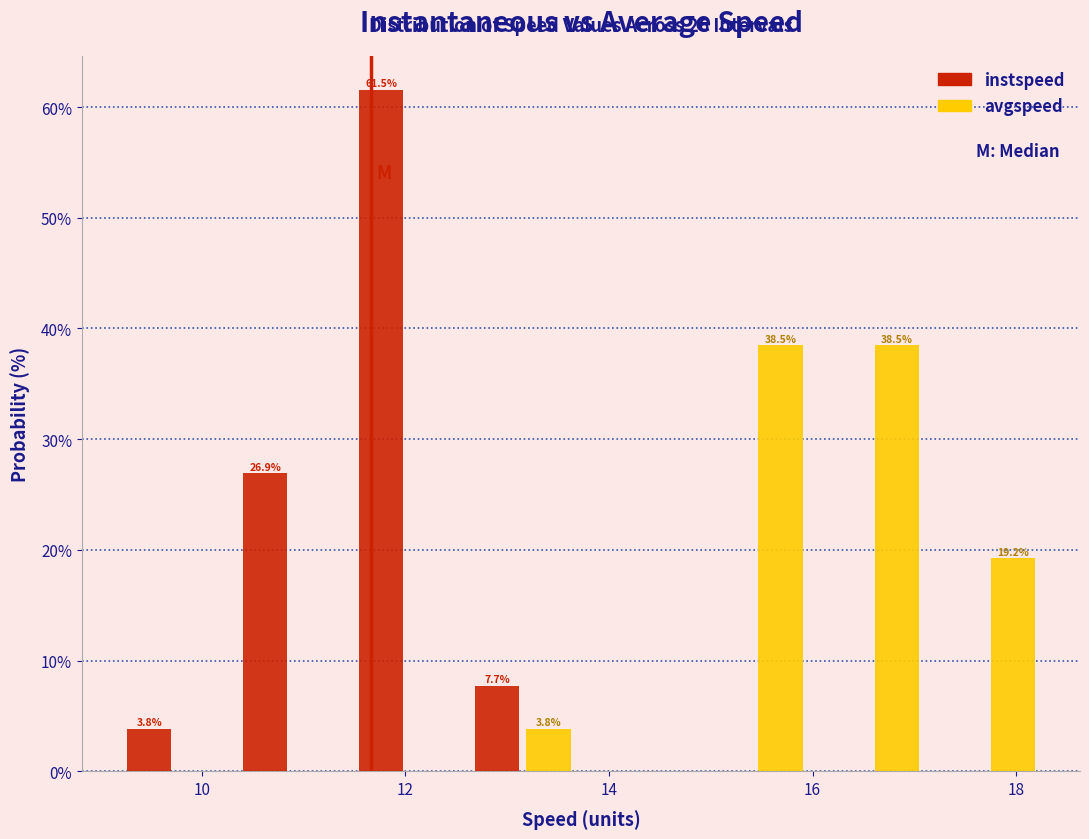

In the instspeed series, which range on the x-axis has the tallest bar?

11.4 to 12.6